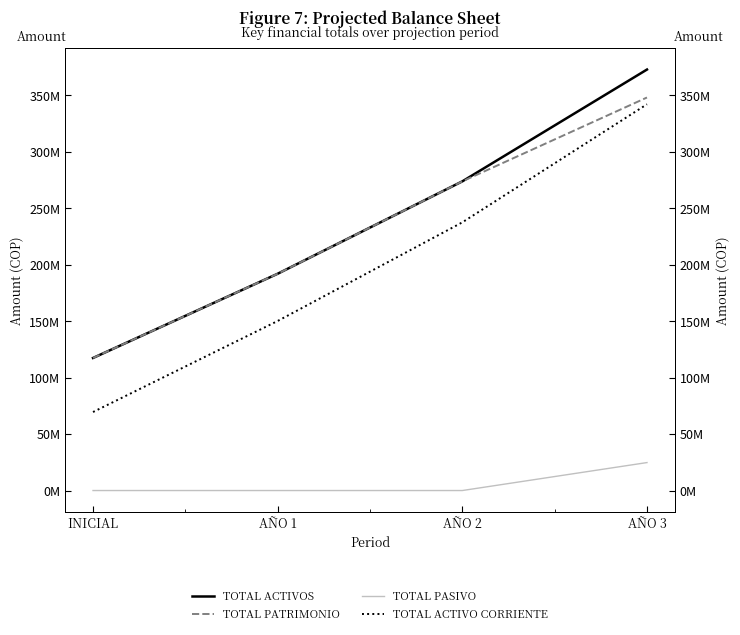

What are all the series names shown in the legend?

TOTAL ACTIVOS, TOTAL PATRIMONIO, TOTAL PASIVO, TOTAL ACTIVO CORRIENTE